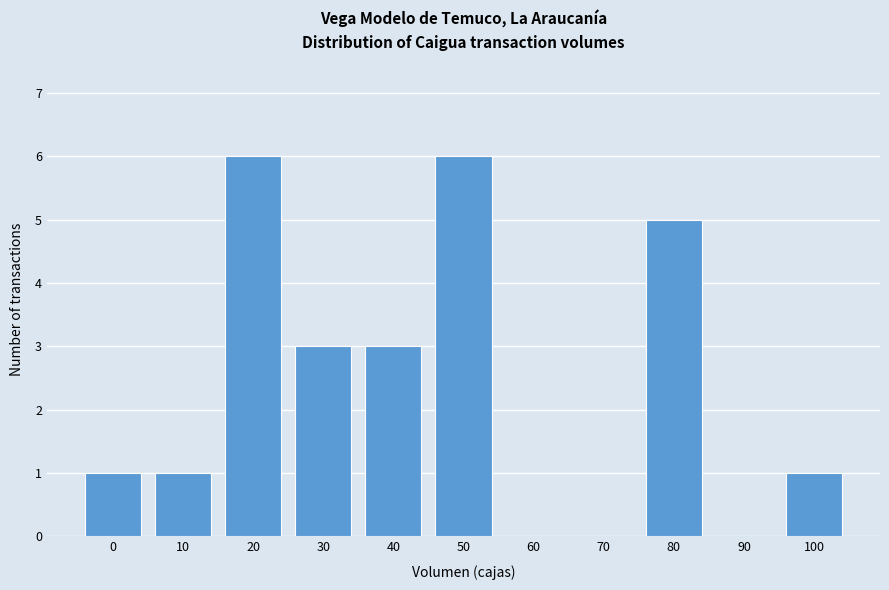

Reading right to left, what are all the values shown in this chart?

100=1	90=0	80=5	70=0	60=0	50=6	40=3	30=3	20=6	10=1	0=1